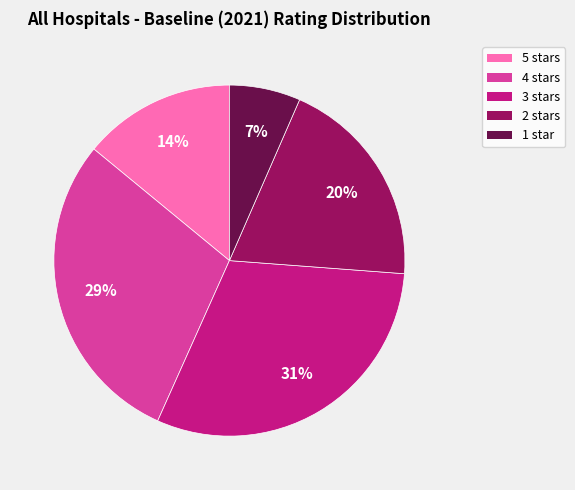

Rank the categories by value from lowest to highest.

1 star, 5 stars, 2 stars, 4 stars, 3 stars